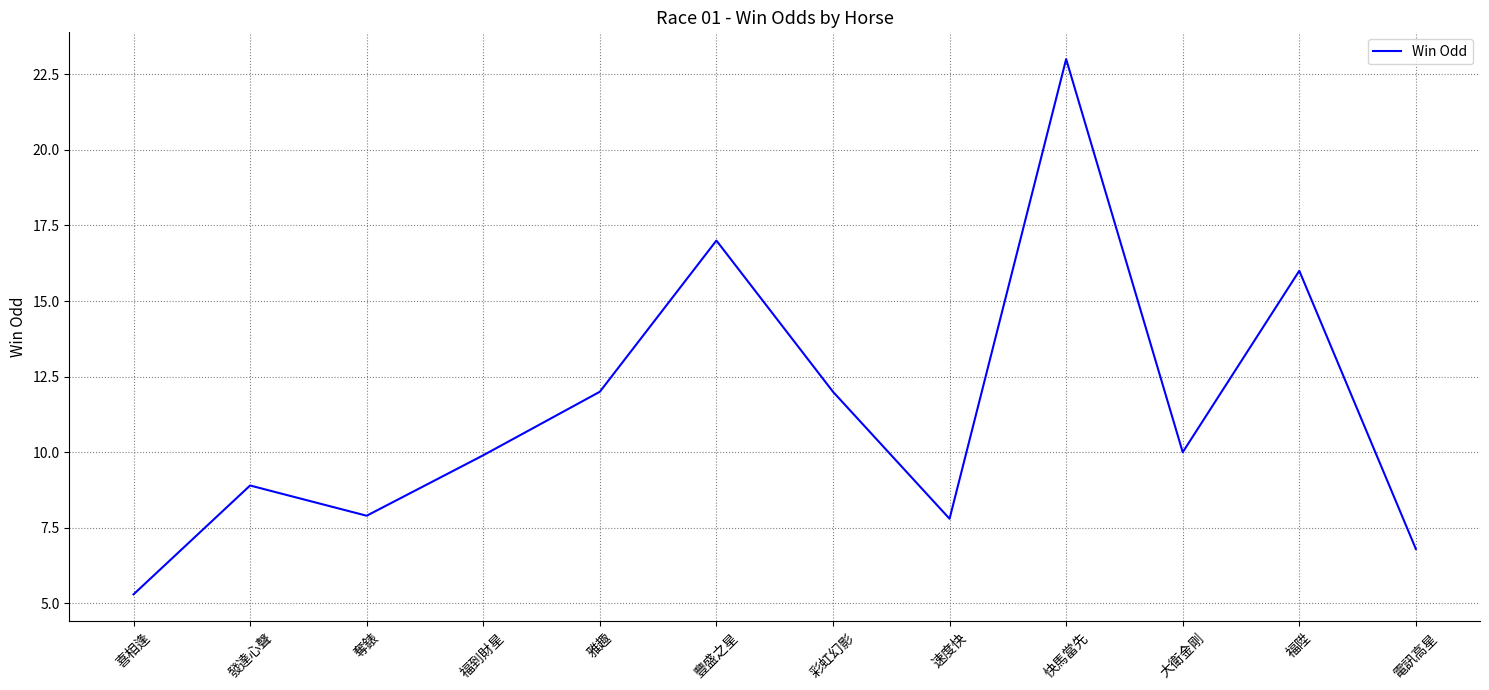

Which has a higher value, 福陞 or 發達心聲?

福陞